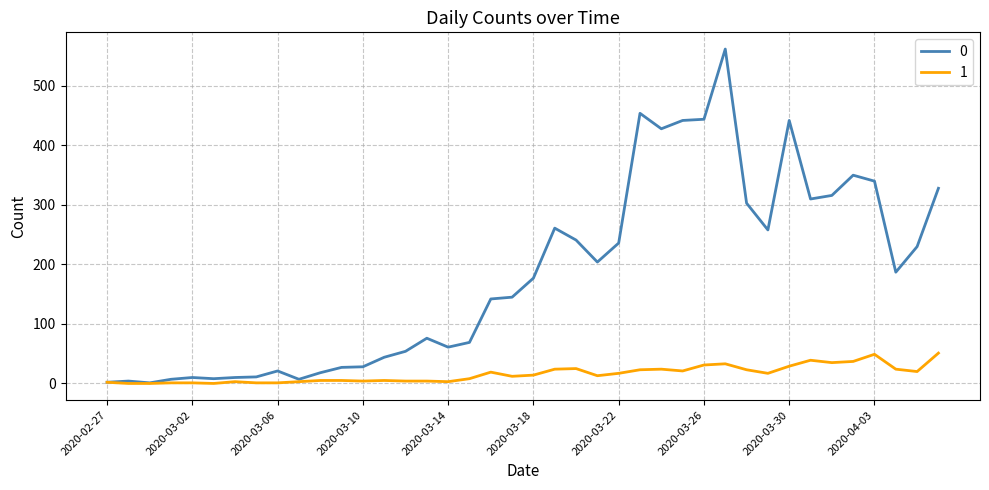

Rank the series by their average value, from highest to lowest.

0, 1